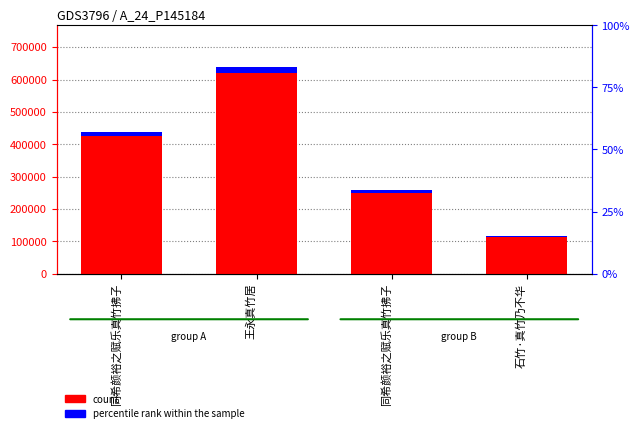

Rank the series at 同希颜裕之赋乐真竹拂子 from highest to lowest value.

count, percentile rank within the sample